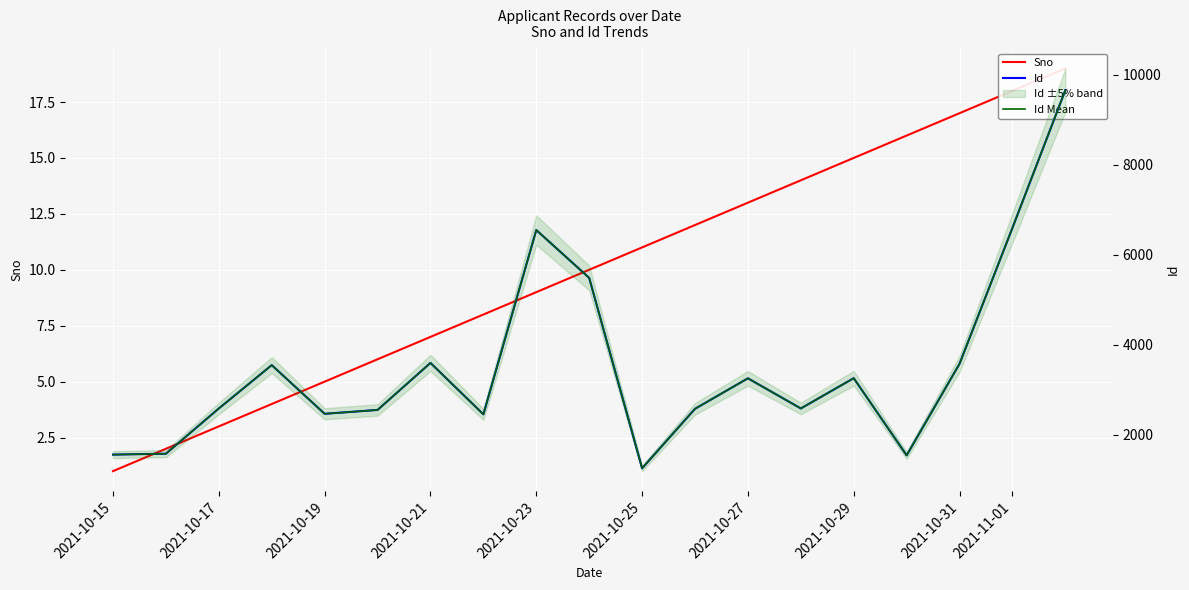

How many distinct data groups are displayed?

3